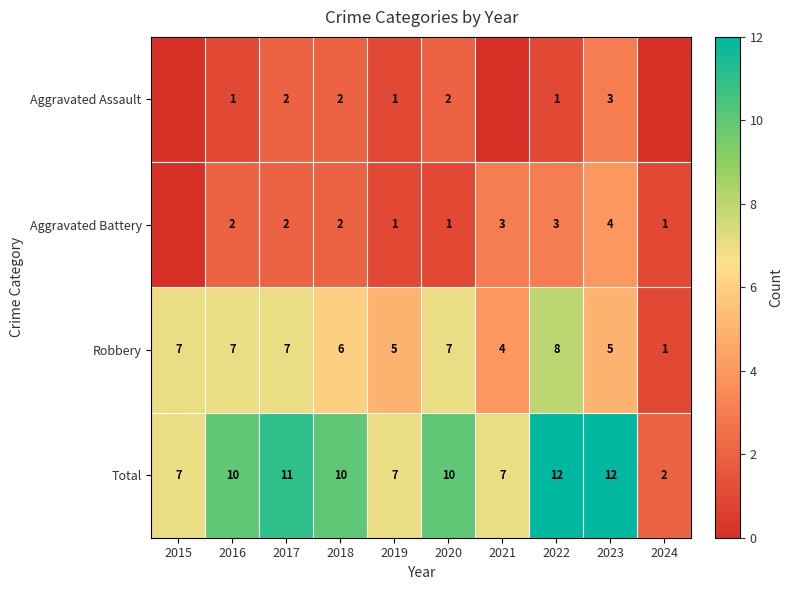

The value of Total at 2015 is 7. True or false?

True